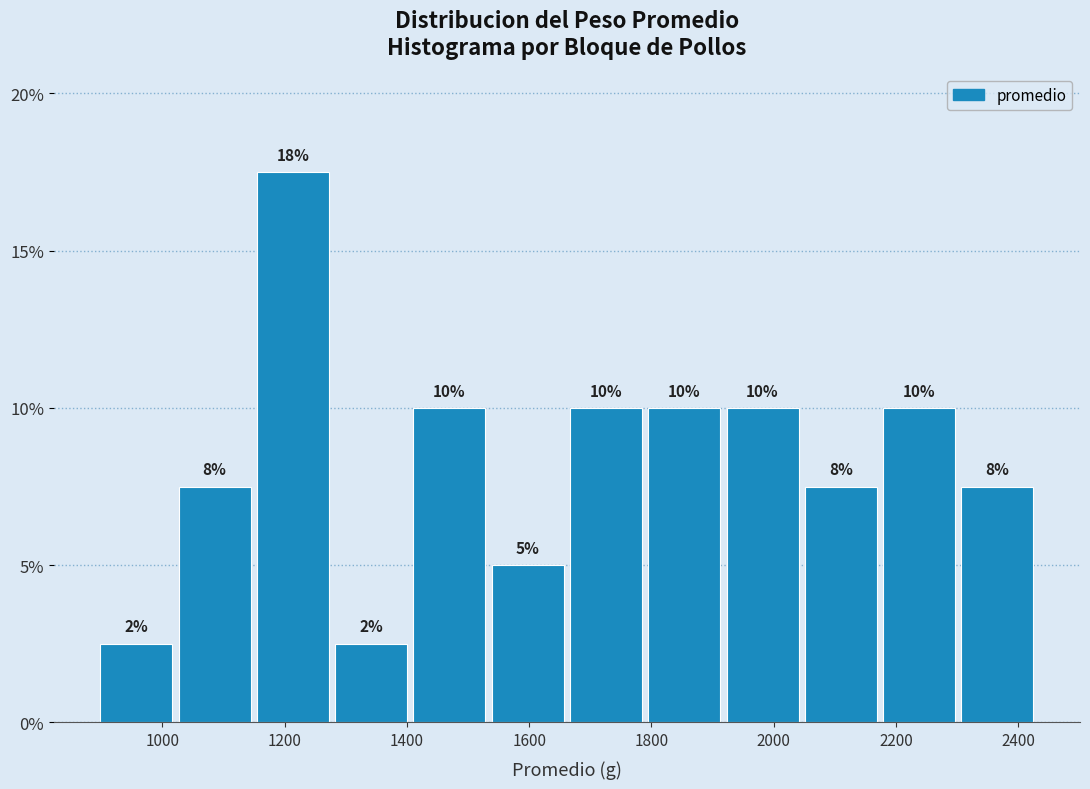

Which range on the x-axis has the tallest bar?

1140 to 1280